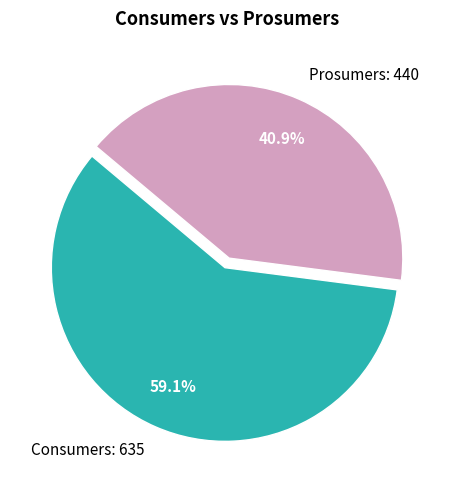

How many slices are in this pie chart?

2